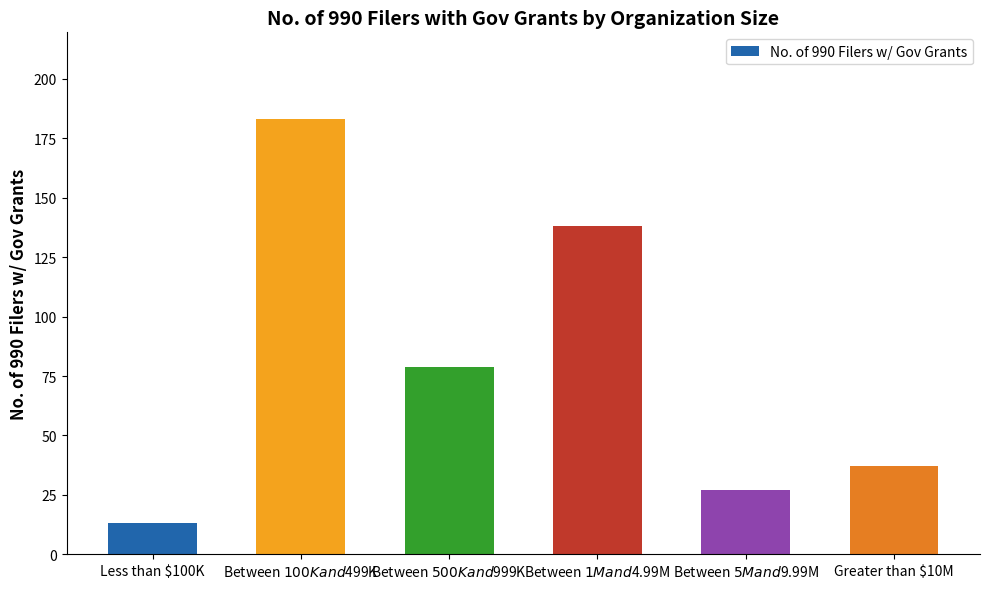

What is the label of the 6th bar from the right?

Less than $100K